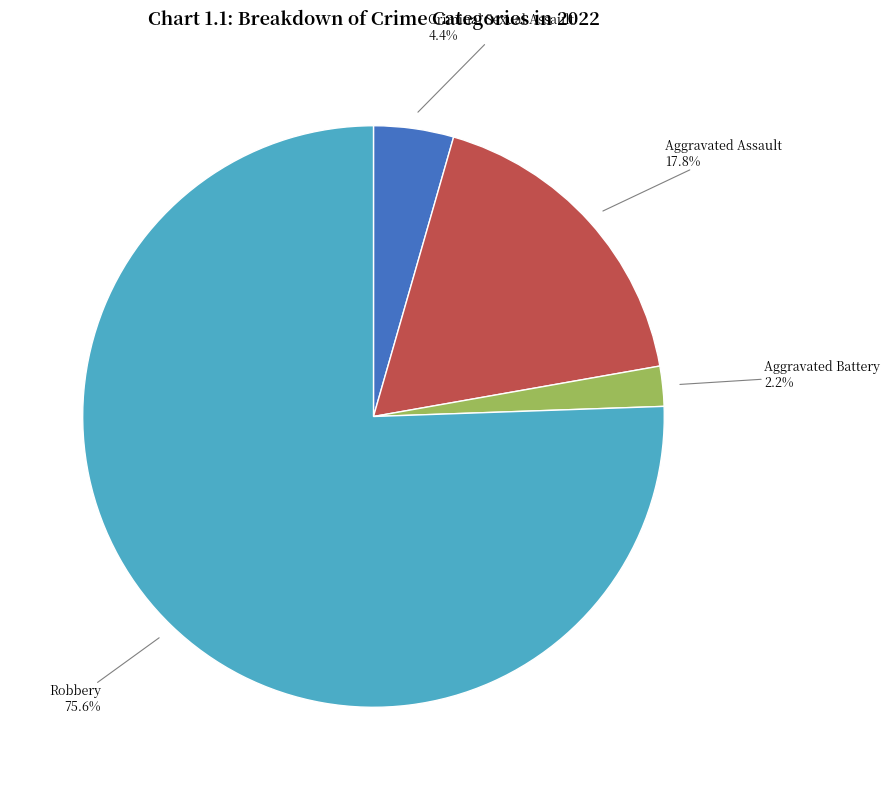

Count the number of slices in the pie.

4